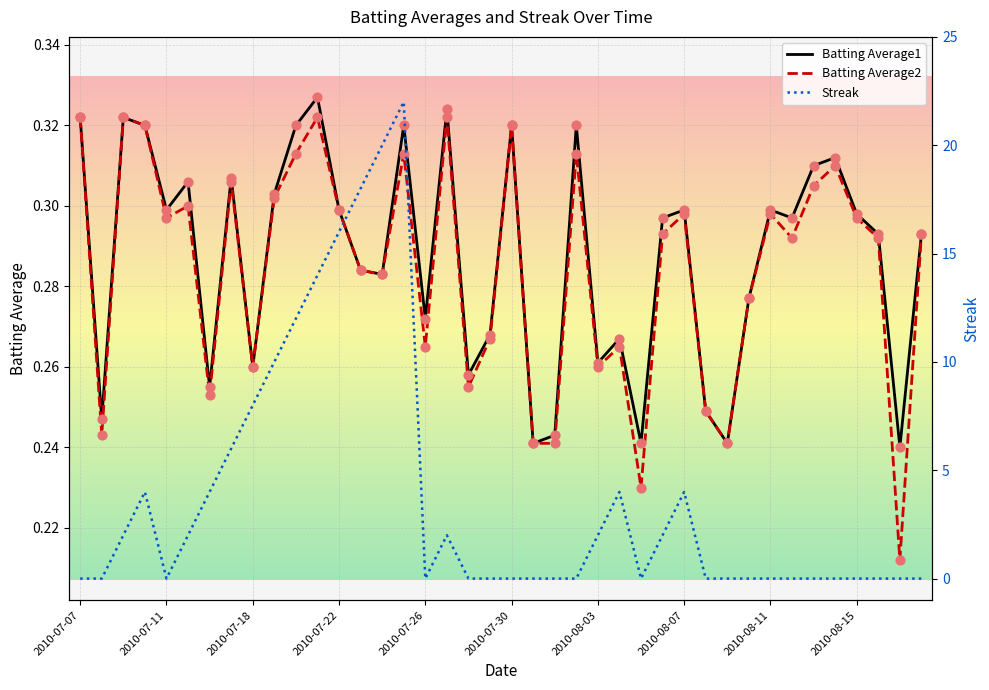

Is the value of Streak at 2010-07-24 greater than the value of Batting Average1 at 2010-08-01?

Yes